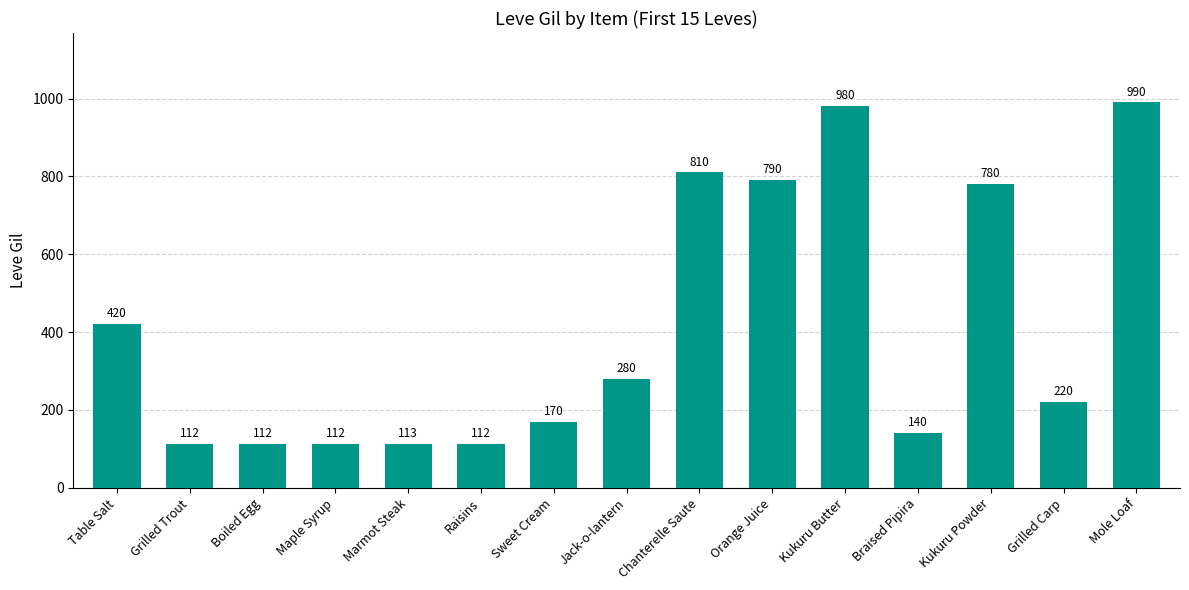

What is the average value?

409